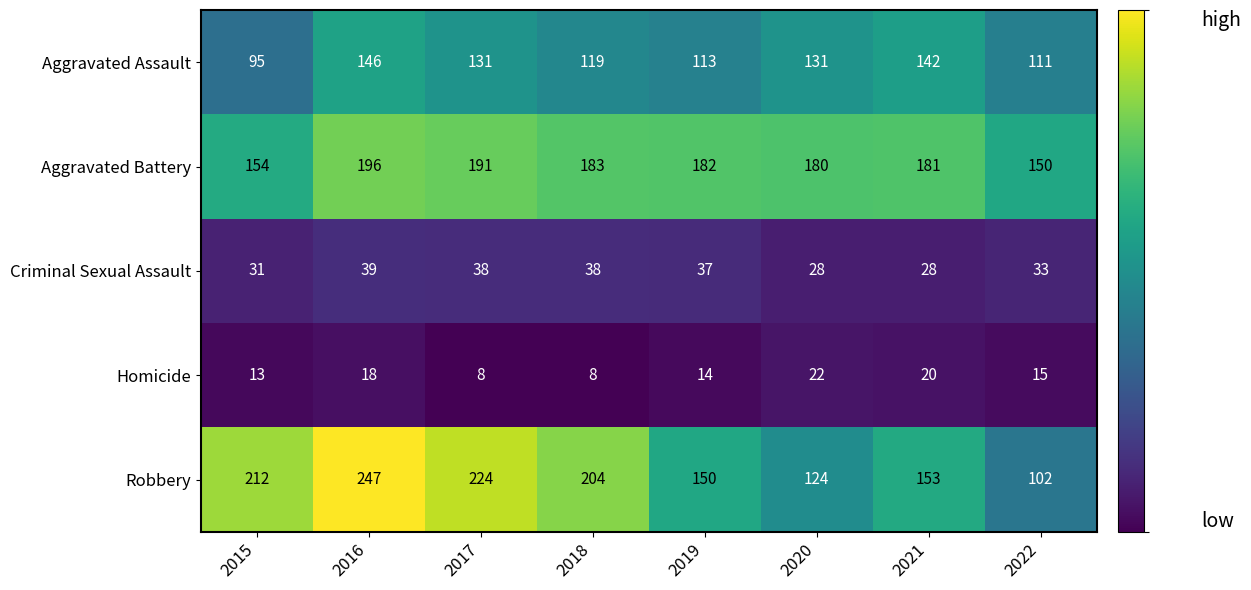

Is the value of Aggravated Assault at 2018 greater than the value of Homicide at 2020?

Yes